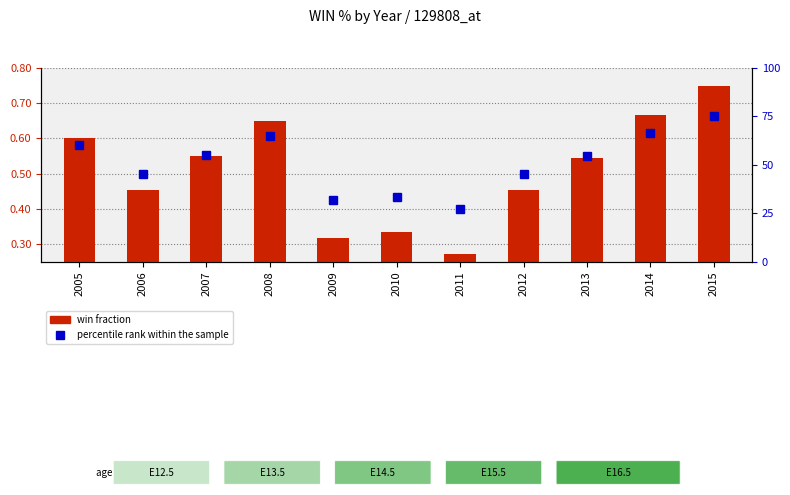

At 2014, list the series in order from largest to smallest.

percentile rank within the sample, win fraction